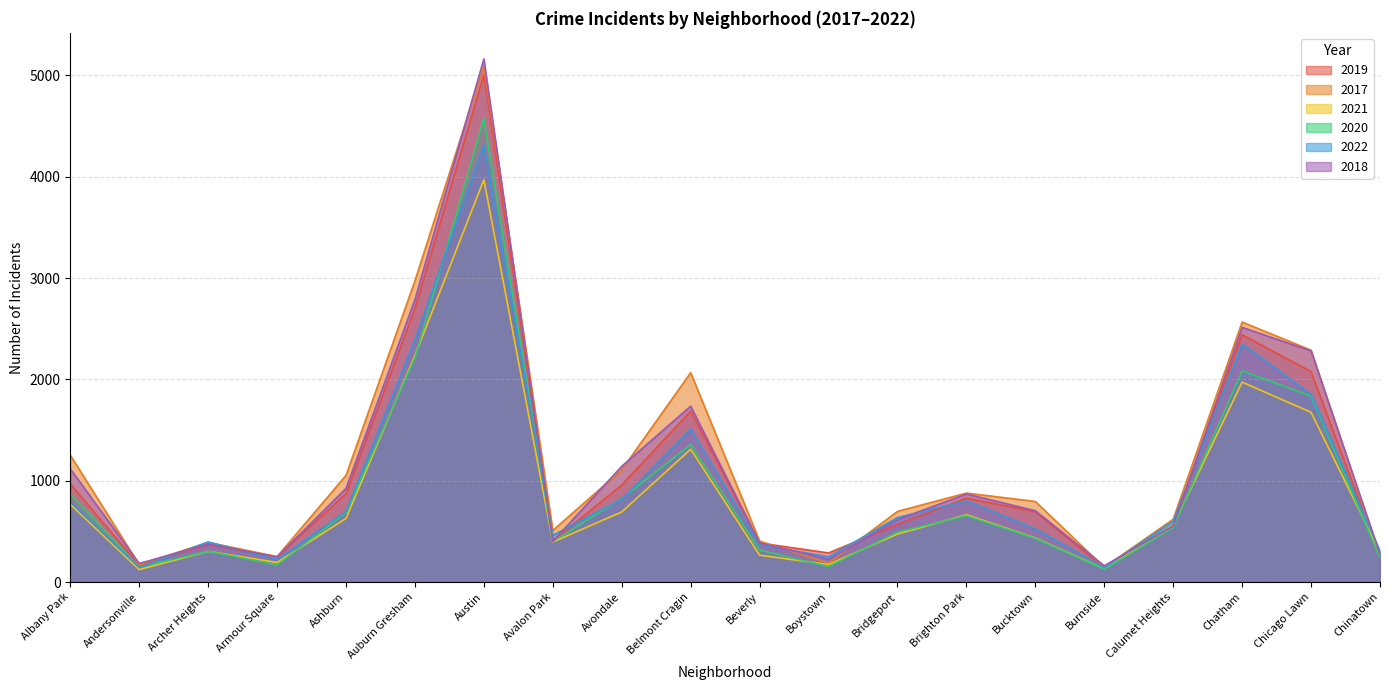

What is the average value of the 2021 series?

863